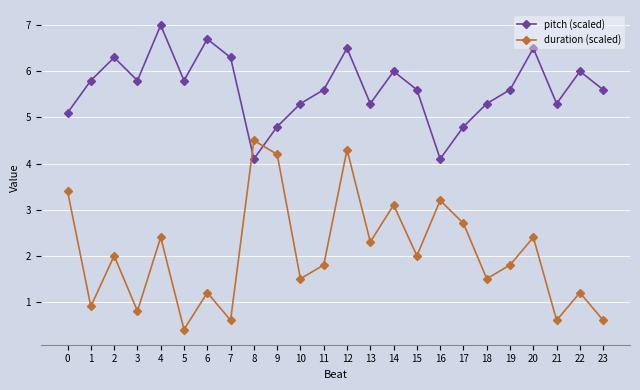

Reading left to right, list all the values displayed in this chart.

pitch (scaled): 5.1	5.8	6.3	5.8	7.0	5.8	6.7	6.3	4.1	4.8	5.3	5.6	6.5	5.3	6.0	5.6	4.1	4.8	5.3	5.6	6.5	5.3	6.0	5.6
duration (scaled): 3.4	0.9	2.0	0.8	2.4	0.4	1.2	0.6	4.5	4.2	1.5	1.8	4.3	2.3	3.1	2.0	3.2	2.7	1.5	1.8	2.4	0.6	1.2	0.6